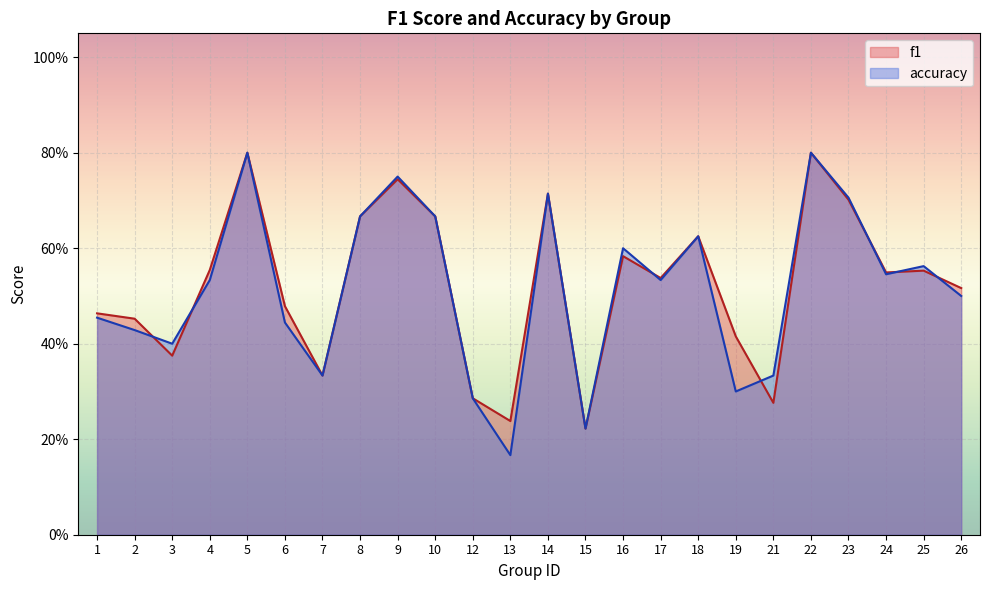

How many times do accuracy and f1 cross each other?

7